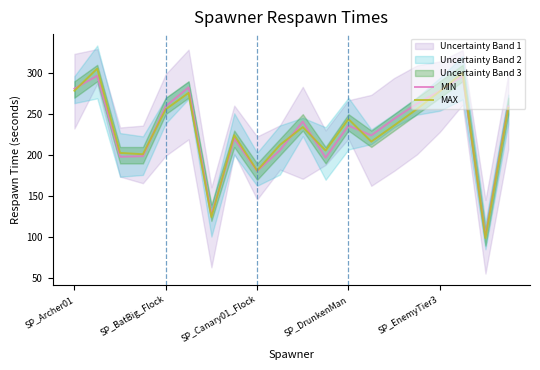

How many data points in MIN are less than 240?

10